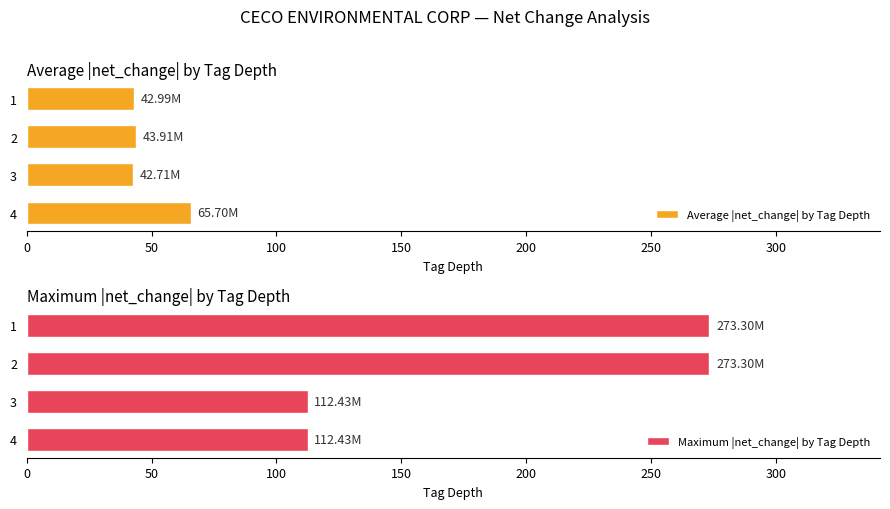

Reading right to left, extract all data points from this chart.

Average |net_change| by Tag Depth: 43.0	43.9	42.7	65.7
Maximum |net_change| by Tag Depth: 273.3	273.3	112.4	112.4